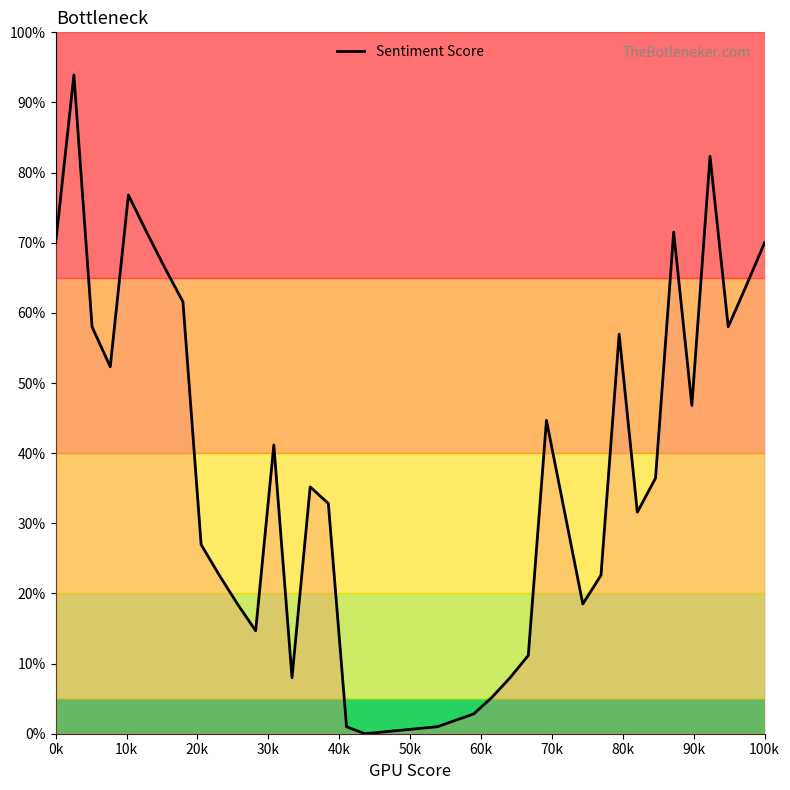

What is the difference between the maximum and minimum values?

93.9